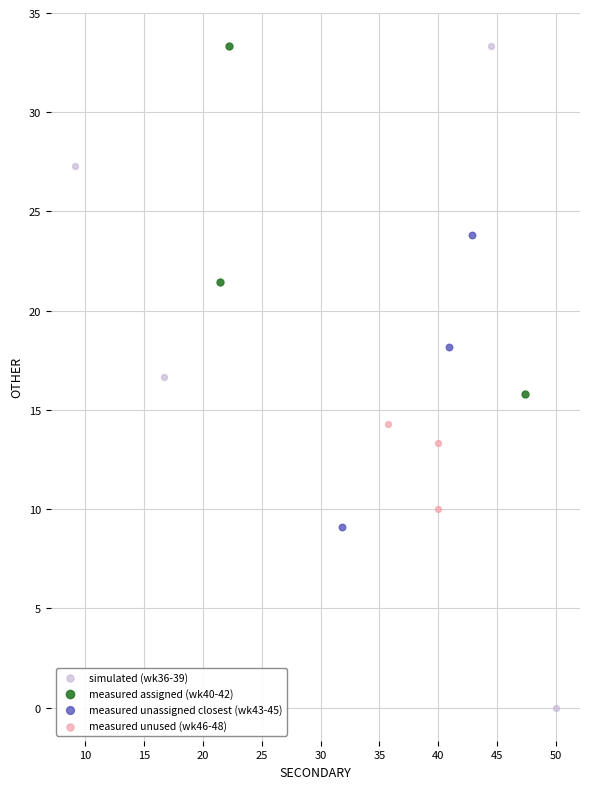

Which series has the largest Y range (max minus min)?

simulated (wk36-39)